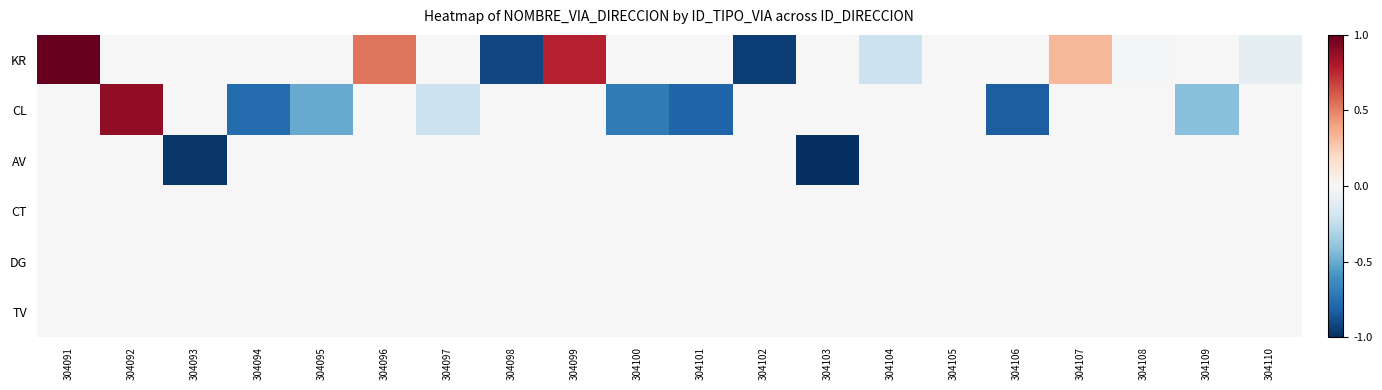

Reading left to right, extract all data points from this chart.

KR: 304091=1.0	304092=0.0	304093=0.0	304094=0.0	304095=0.0	304096=0.5	304097=0.0	304098=-0.9	304099=0.8	304100=0.0	304101=0.0	304102=-0.9	304103=0.0	304104=-0.2	304105=0.0	304106=0.0	304107=0.3	304108=-0.0	304109=0.0	304110=-0.1
CL: 304091=0.0	304092=0.9	304093=0.0	304094=-0.8	304095=-0.5	304096=0.0	304097=-0.2	304098=0.0	304099=0.0	304100=-0.7	304101=-0.8	304102=0.0	304103=0.0	304104=0.0	304105=0.0	304106=-0.8	304107=0.0	304108=0.0	304109=-0.4	304110=0.0
AV: 304091=0.0	304092=0.0	304093=-1.0	304094=0.0	304095=0.0	304096=0.0	304097=0.0	304098=0.0	304099=0.0	304100=0.0	304101=0.0	304102=0.0	304103=-1.0	304104=0.0	304105=0.0	304106=0.0	304107=0.0	304108=0.0	304109=0.0	304110=0.0
CT: 304091=0.0	304092=0.0	304093=0.0	304094=0.0	304095=0.0	304096=0.0	304097=0.0	304098=0.0	304099=0.0	304100=0.0	304101=0.0	304102=0.0	304103=0.0	304104=0.0	304105=0.0	304106=0.0	304107=0.0	304108=0.0	304109=0.0	304110=0.0
DG: 304091=0.0	304092=0.0	304093=0.0	304094=0.0	304095=0.0	304096=0.0	304097=0.0	304098=0.0	304099=0.0	304100=0.0	304101=0.0	304102=0.0	304103=0.0	304104=0.0	304105=0.0	304106=0.0	304107=0.0	304108=0.0	304109=0.0	304110=0.0
TV: 304091=0.0	304092=0.0	304093=0.0	304094=0.0	304095=0.0	304096=0.0	304097=0.0	304098=0.0	304099=0.0	304100=0.0	304101=0.0	304102=0.0	304103=0.0	304104=0.0	304105=0.0	304106=0.0	304107=0.0	304108=0.0	304109=0.0	304110=0.0